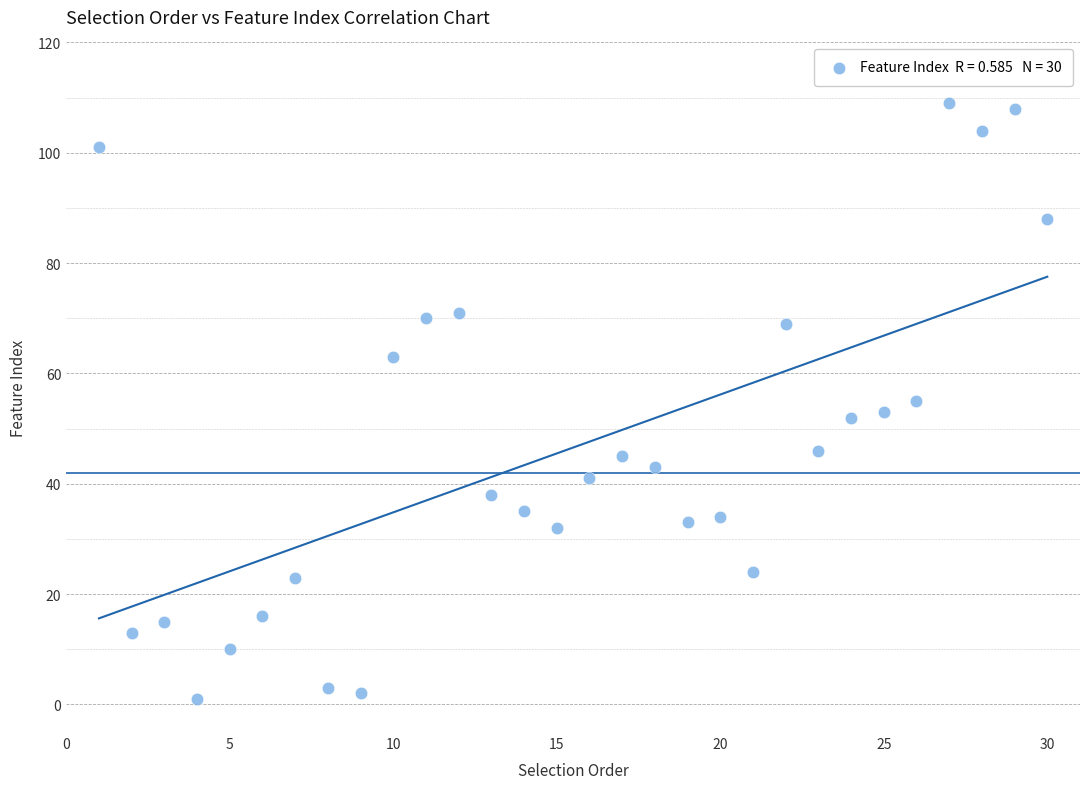

What is the range of Y values (max minus min)?

108